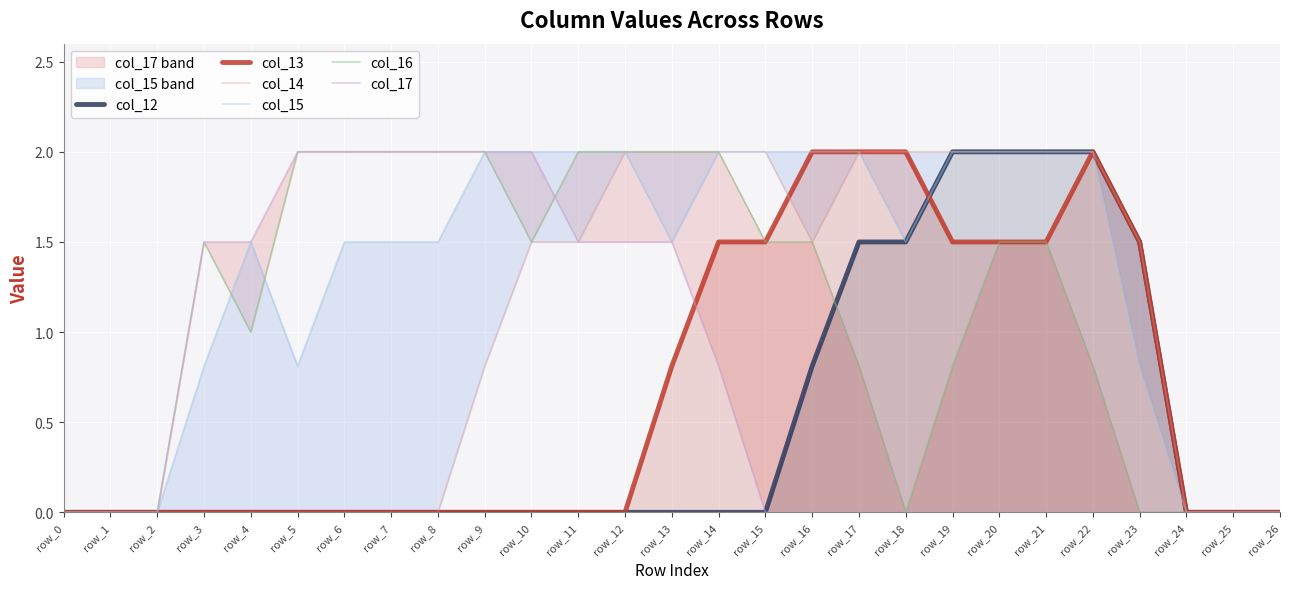

What is the difference between the highest and lowest values at row_9?

2.0